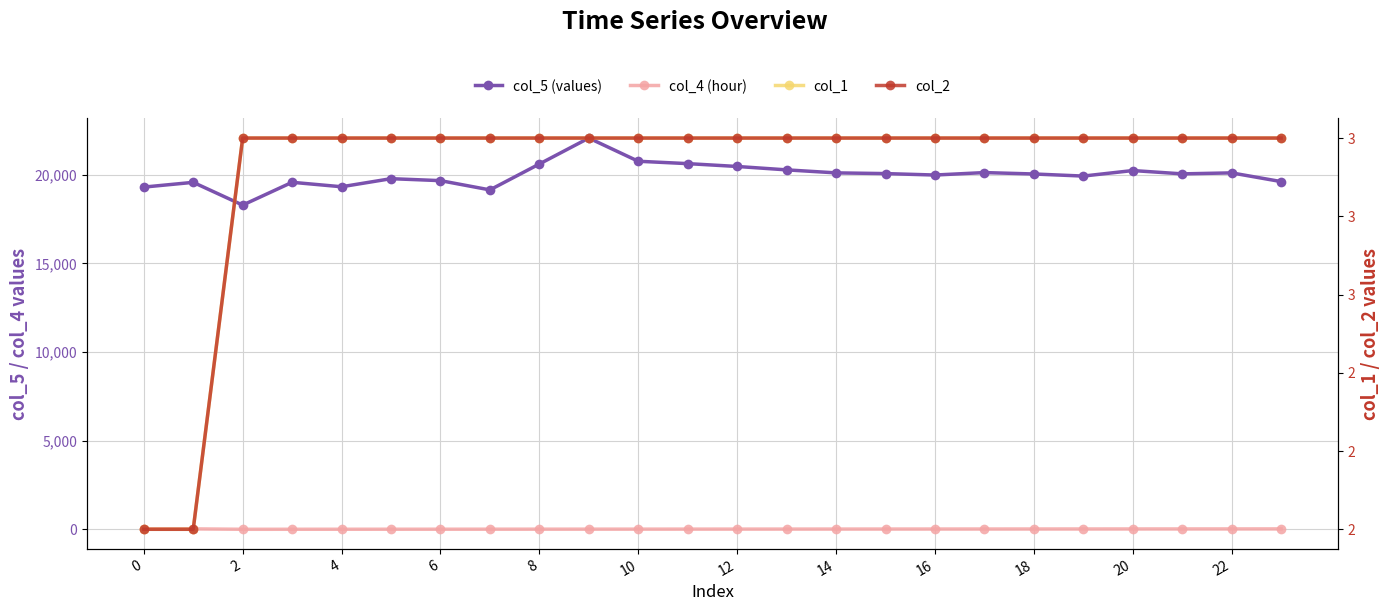

At 18, list the series in order from smallest to largest.

col_1, col_2, col_4 (hour), col_5 (values)